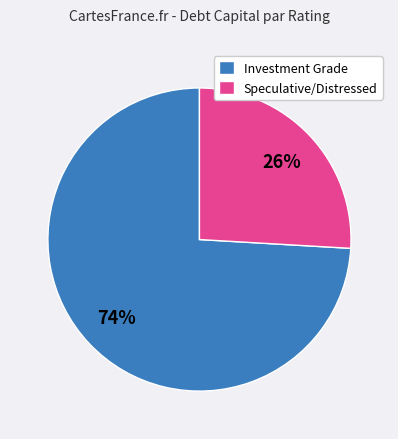

Do Investment Grade and Speculative/Distressed together represent more than half of the pie?

Yes